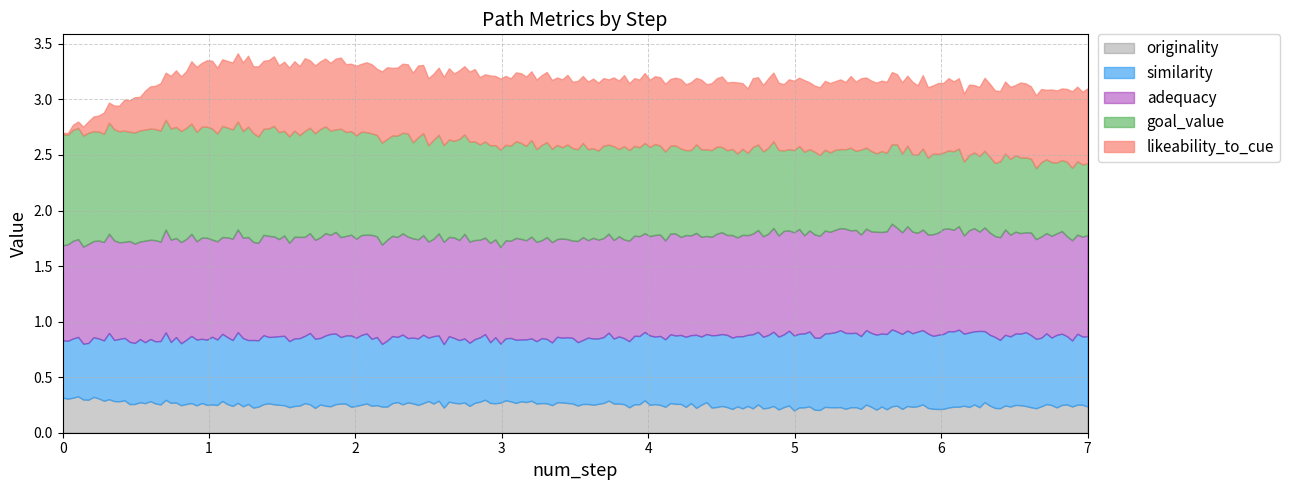

What value does the likeability_to_cue series have at 38?

0.7